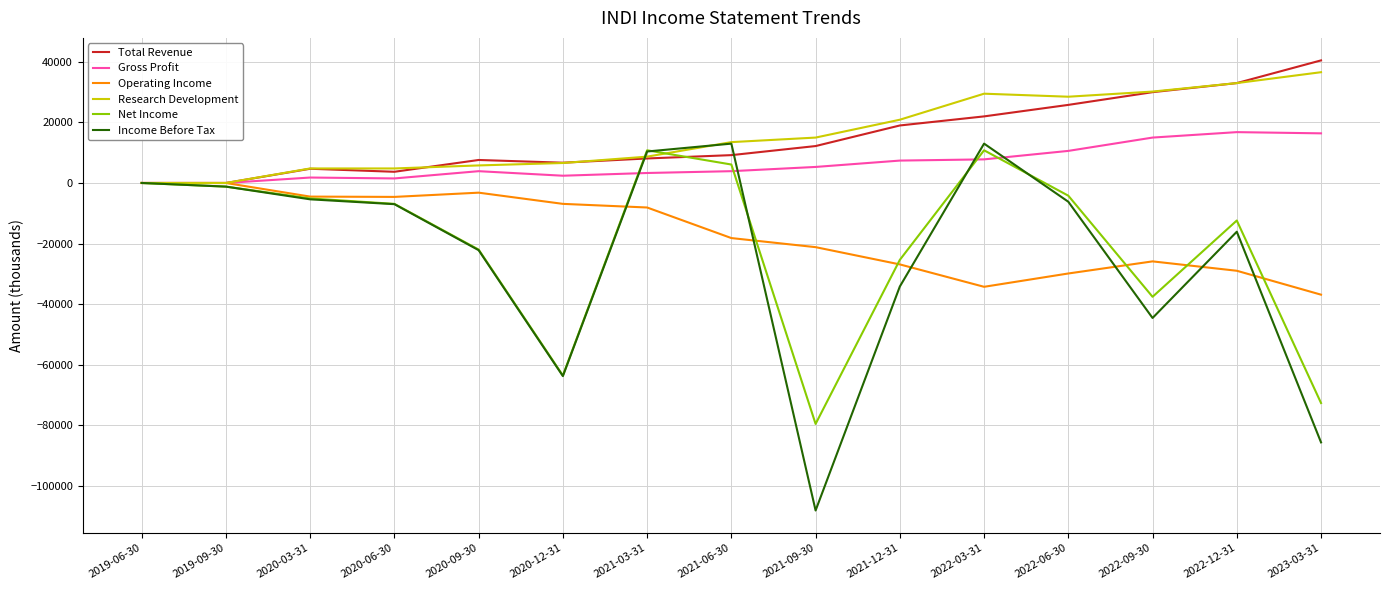

The value of Net Income at 2020-03-31 is -5100. True or false?

True